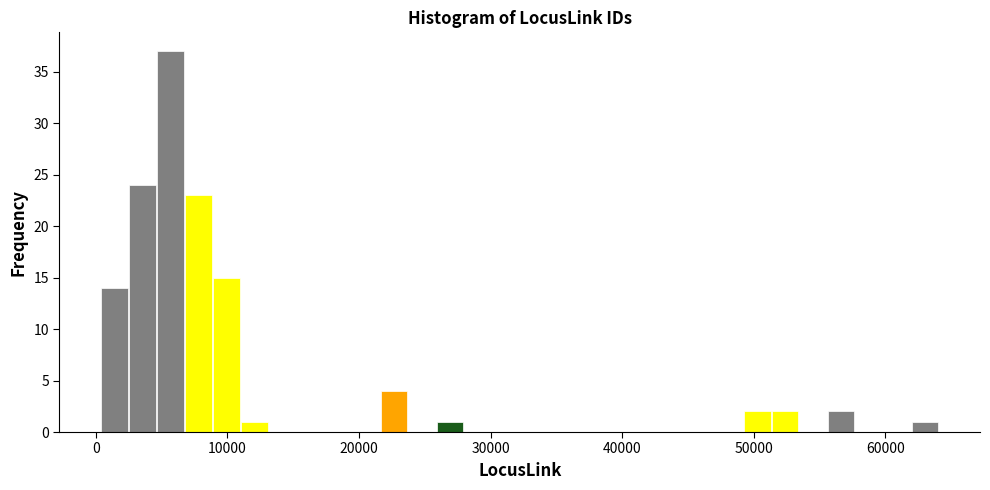

Around what value on the x-axis is the tallest bar? Give the approximate position of its centre, as read against the axis.

6000